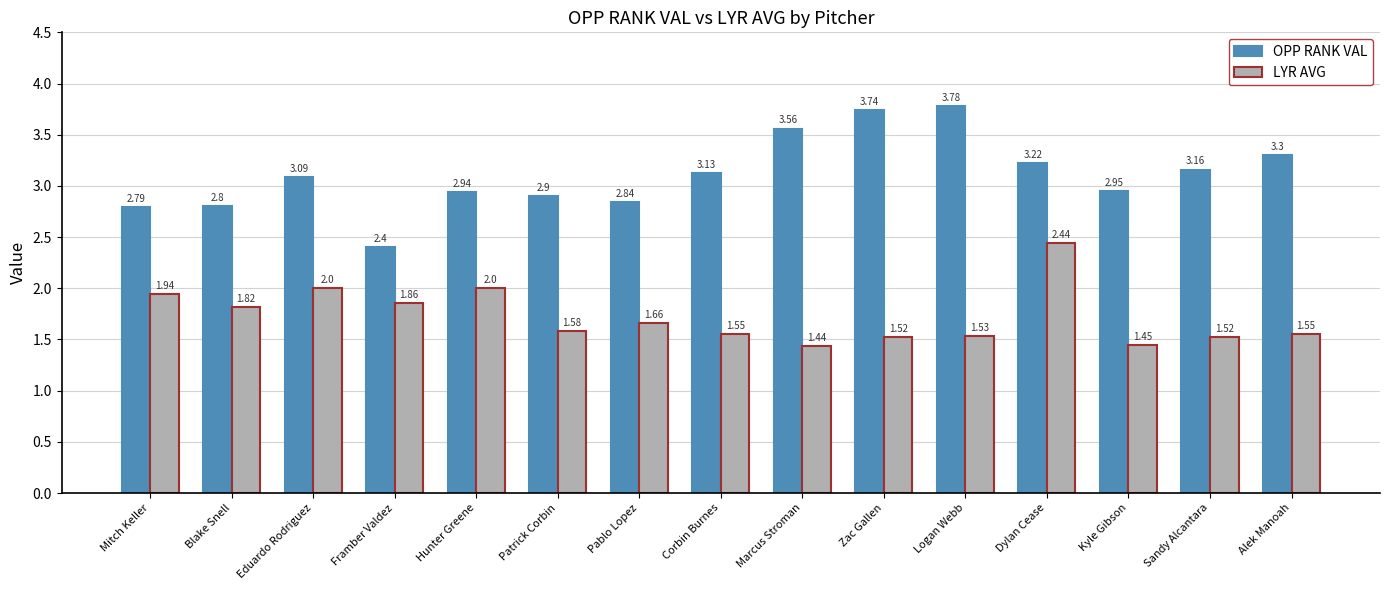

What is the difference between the second highest and minimum values in the OPP RANK VAL series?

1.3